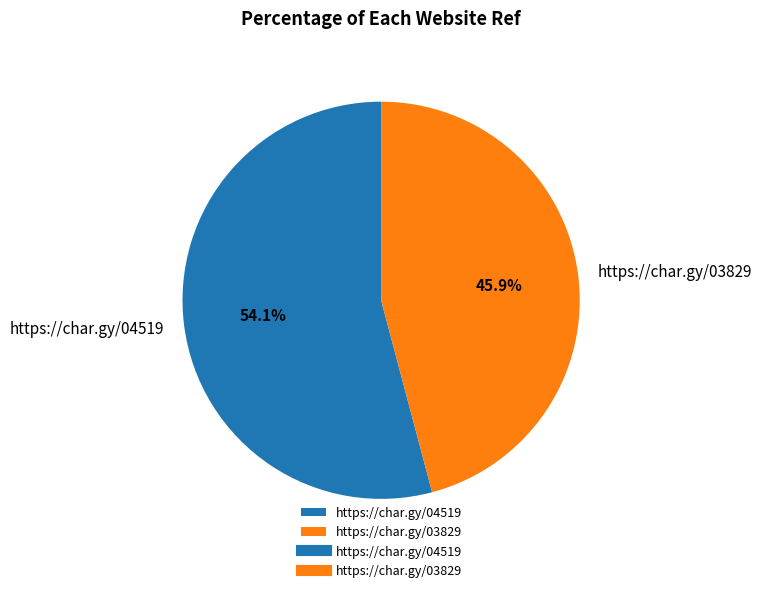

True or false: https://char.gy/03829 accounts for 46% of the total.

True